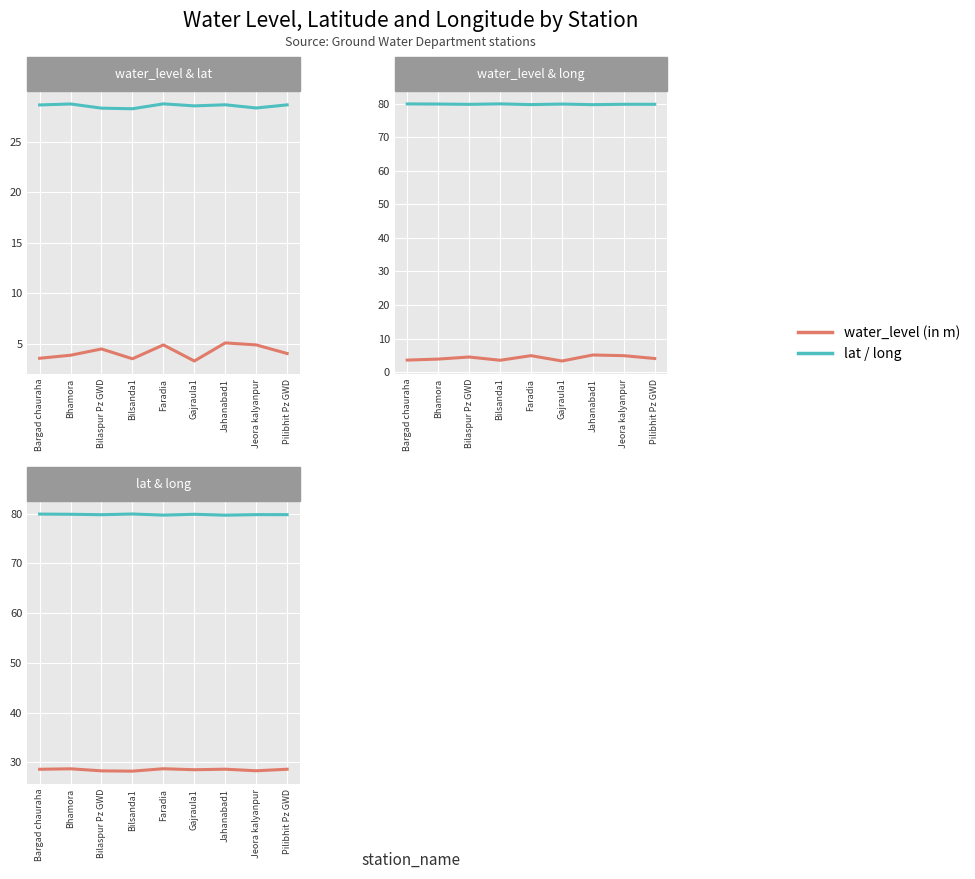

True or false: lat and water_level (in m) cross at least once.

False